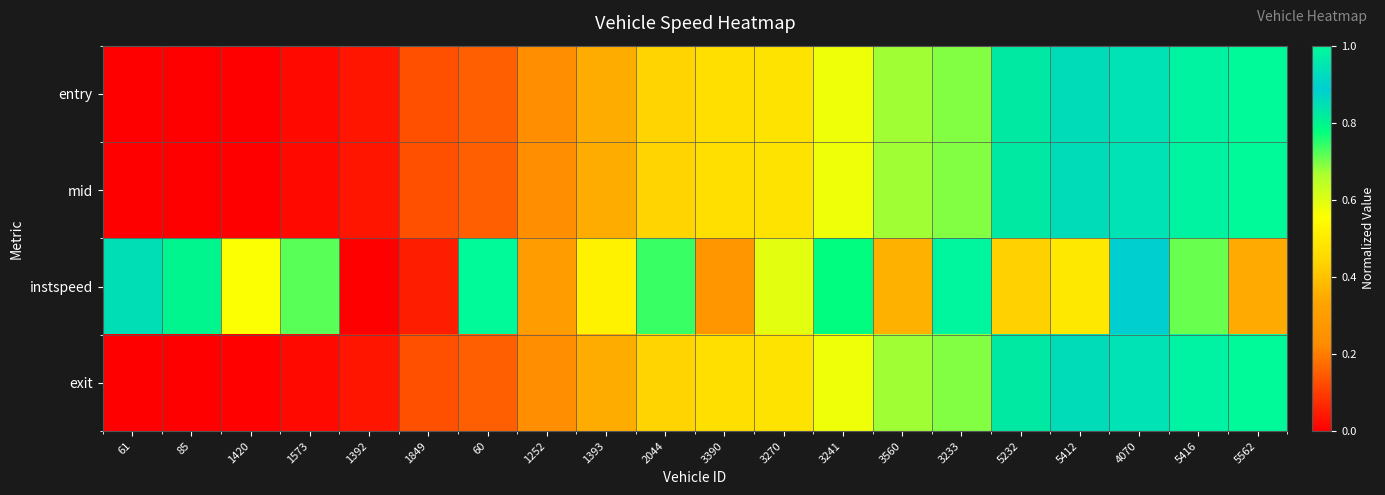

Which has a higher value, 1393 or 85?

1393